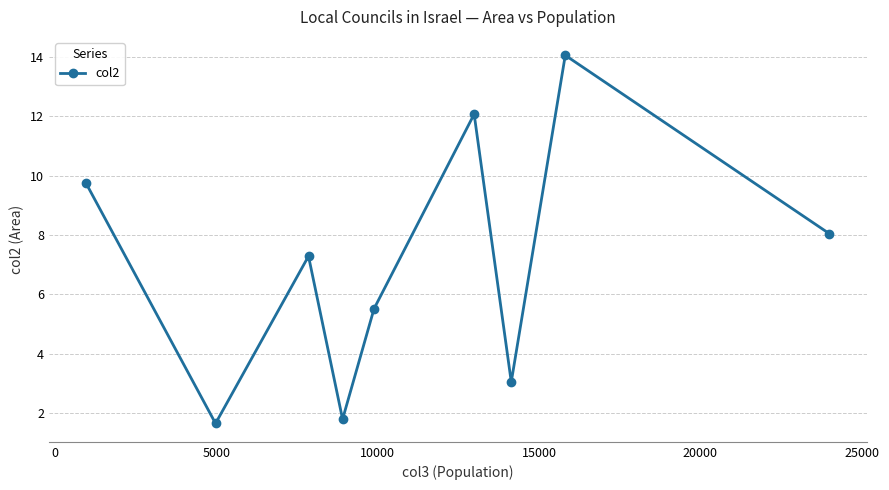

What is the average value?

7.0